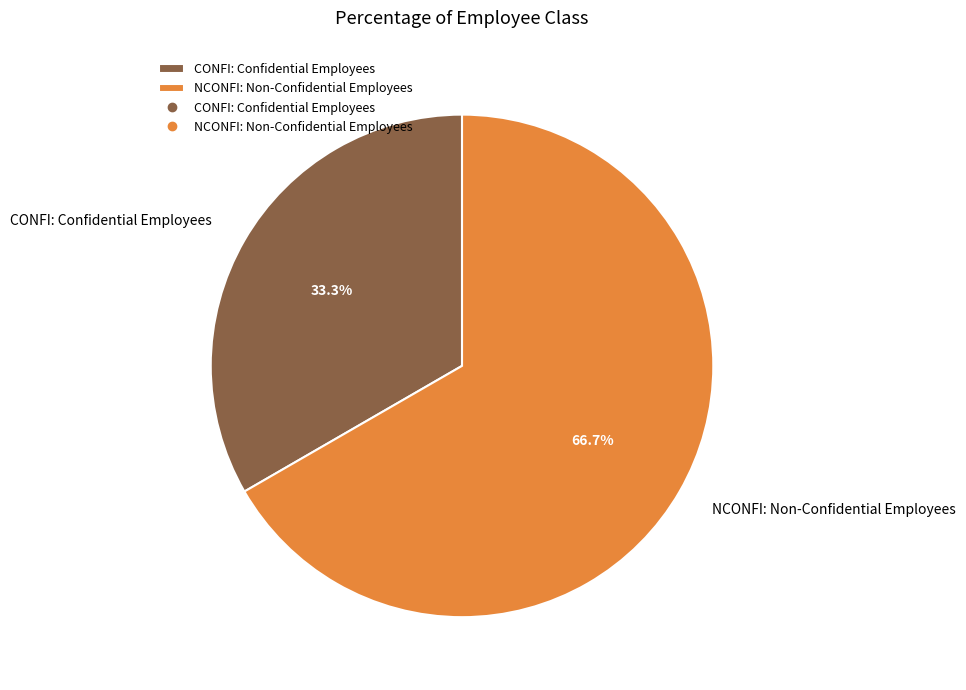

To the nearest percent, what is the combined percentage of NCONFI: Non-Confidential Employees and CONFI: Confidential Employees?

100%